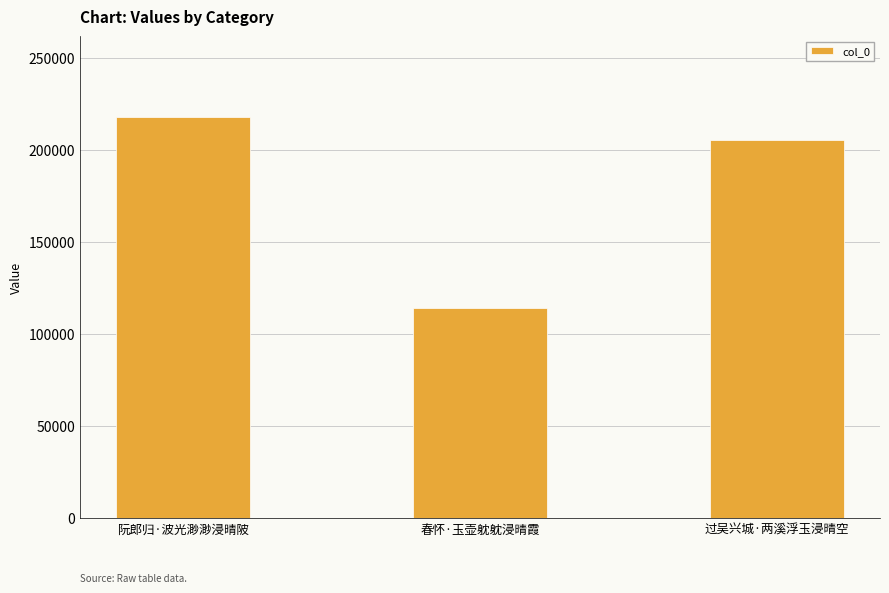

Rank the categories by value from lowest to highest.

春怀·玉壶躭躭浸晴霞, 过吴兴城·两溪浮玉浸晴空, 阮郎归·波光渺渺浸晴陂